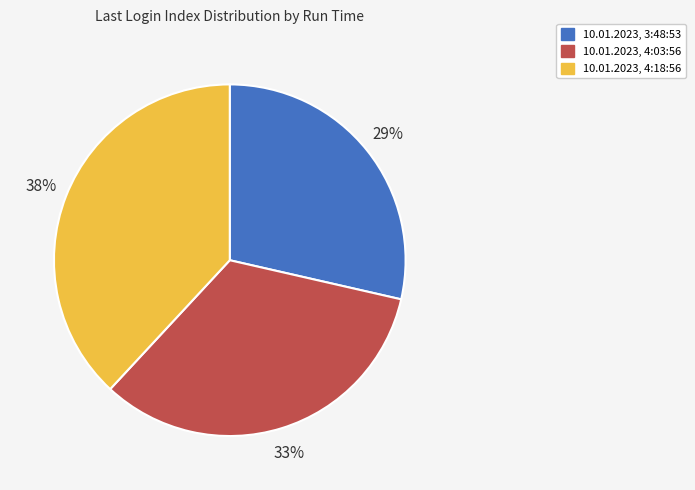

To the nearest percent, what is the combined percentage of 10.01.2023, 4:18:56 and 10.01.2023, 3:48:53?

67%